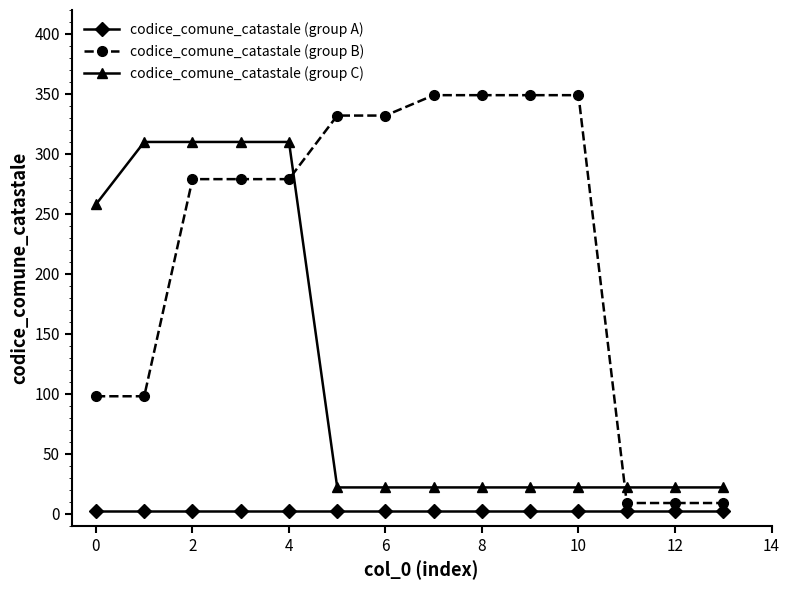

Which series has the largest range (max minus min)?

codice_comune_catastale (group B)